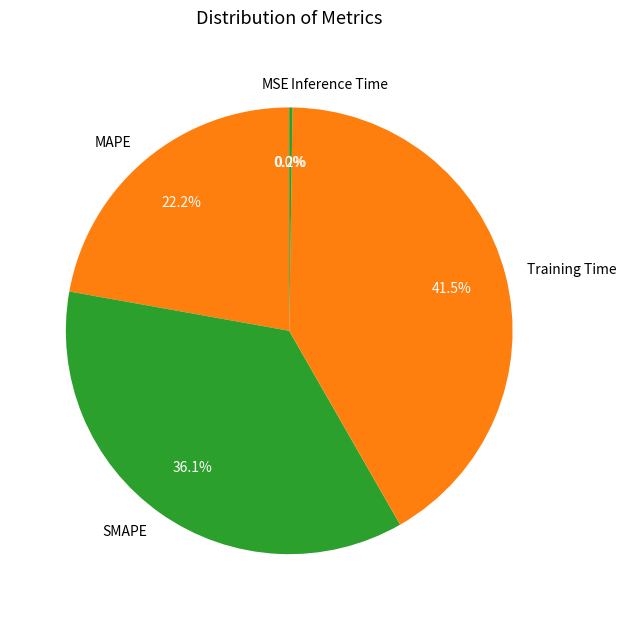

Does MAPE represent more than half of the total?

No